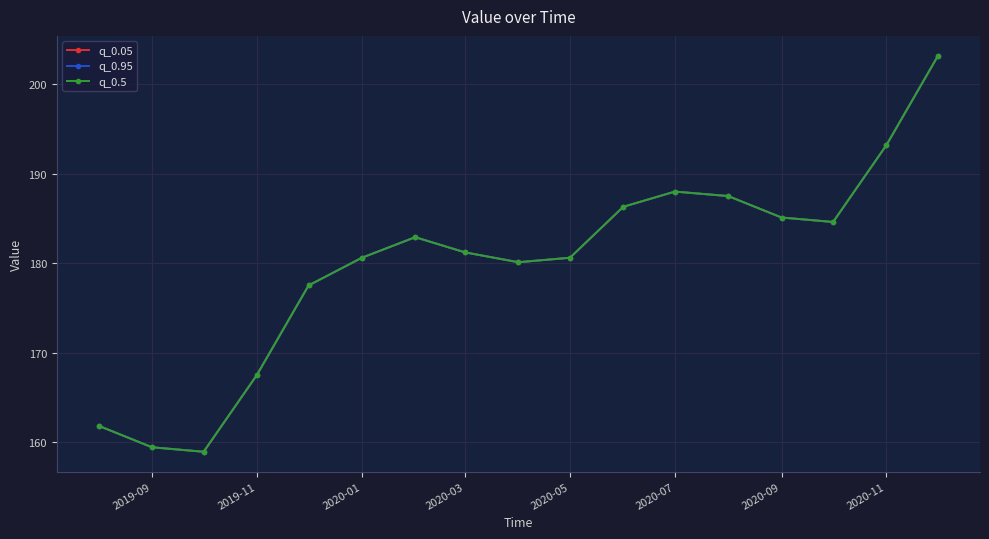

Rank the series by their maximum value, from highest to lowest.

q_0.05, q_0.95, q_0.5